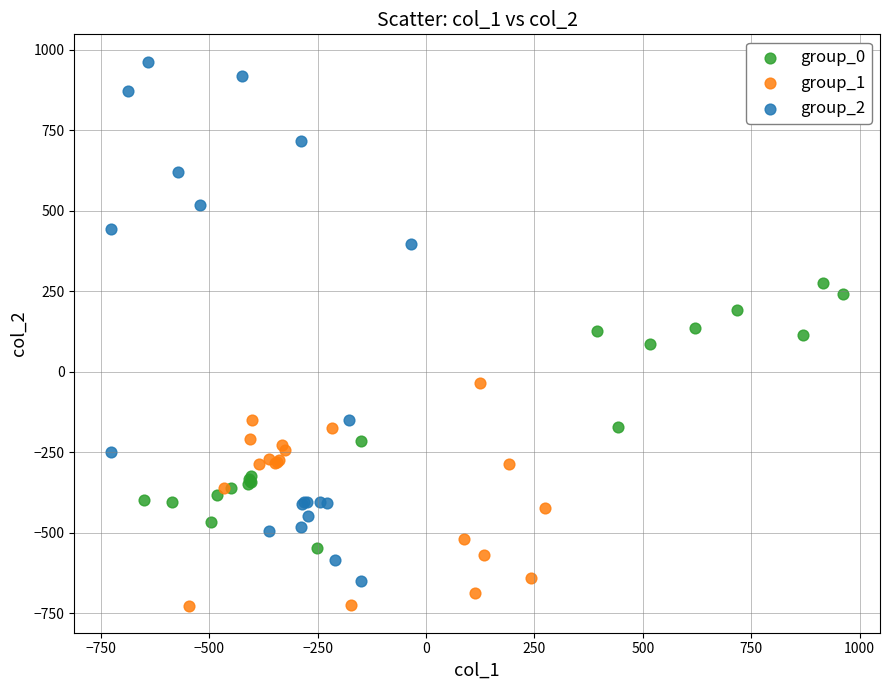

Which series has the widest spread of Y values?

group_2